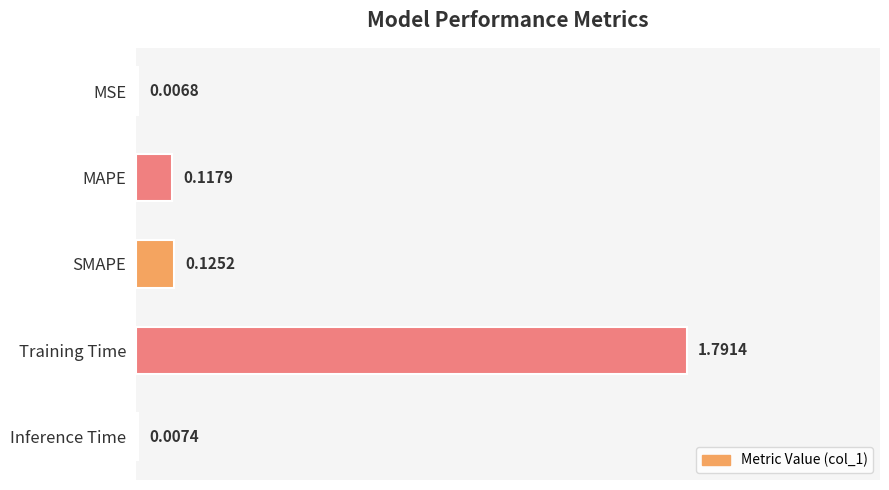

What is the sum of all values?

2.0